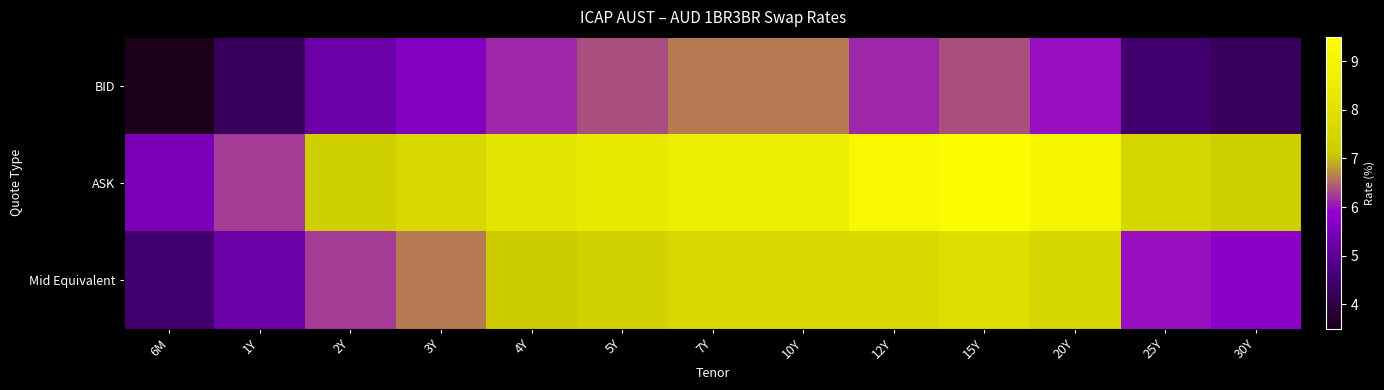

Which category has the highest value across all series?

15Y